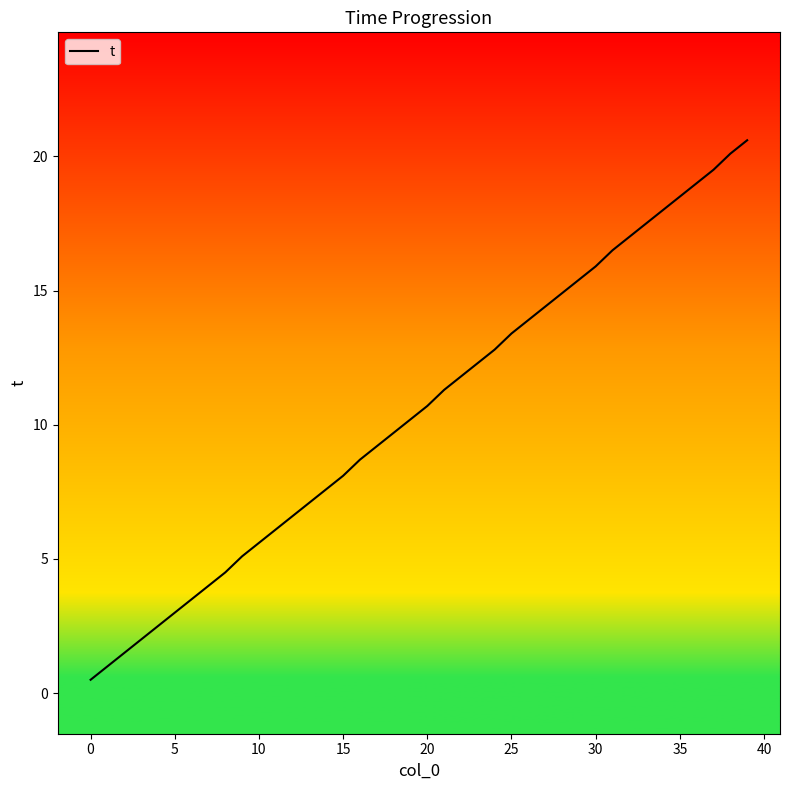

What is the maximum value shown in the chart?

20.6